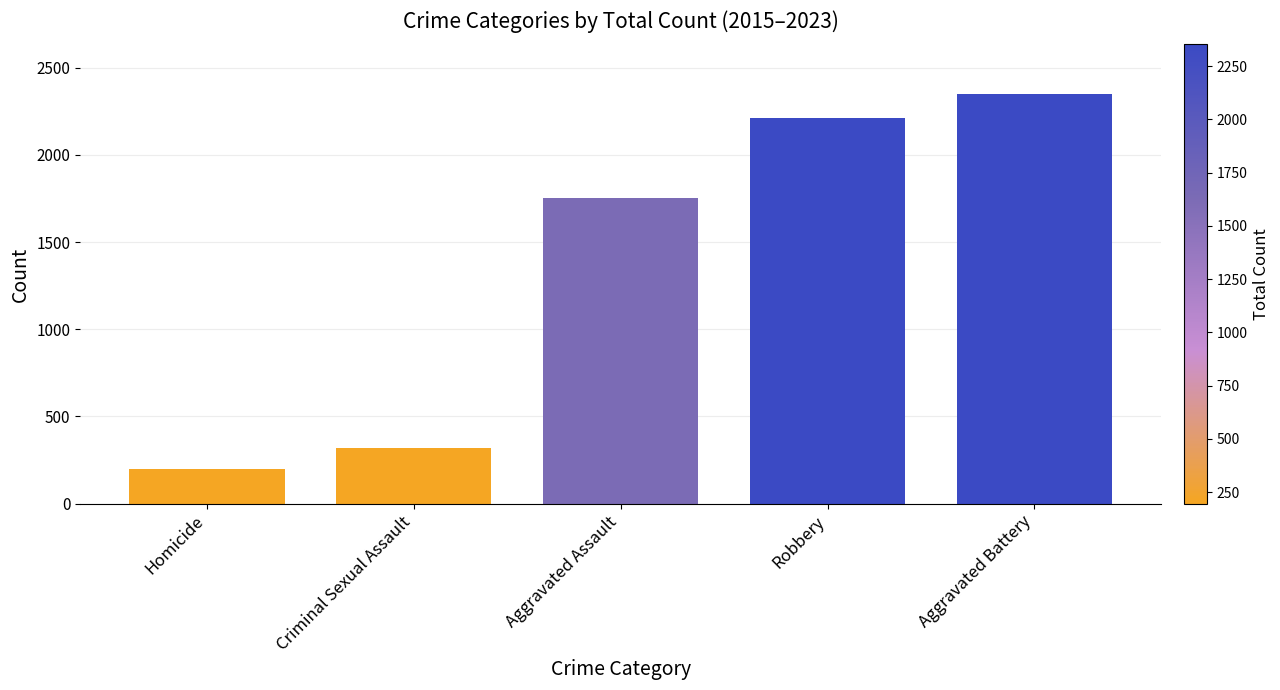

What is the ratio of the value at Criminal Sexual Assault to the value at Homicide?

1.6